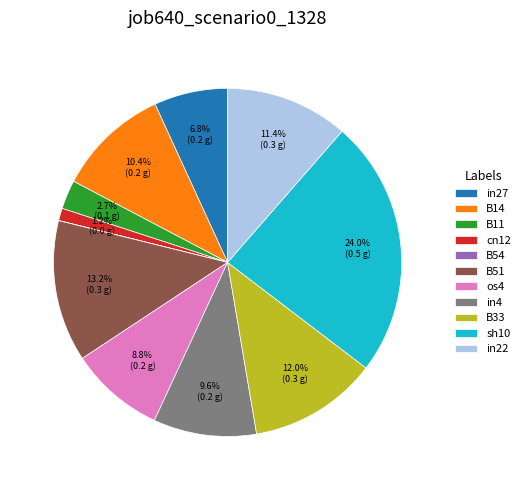

To the nearest percent, what is the average slice percentage?

9%